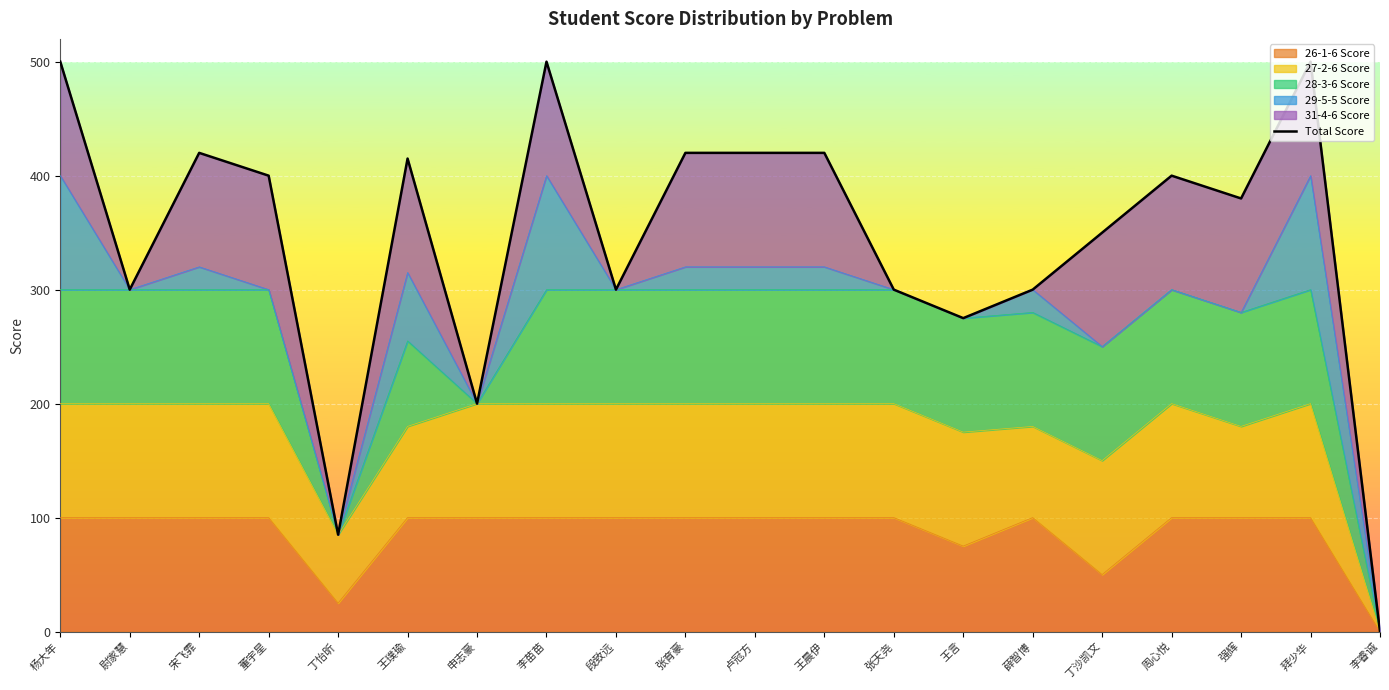

Reading left to right, extract all data points from this chart.

500	300	420	400	85	415	200	500	300	420	420	420	300	275	300	350	400	380	500	0